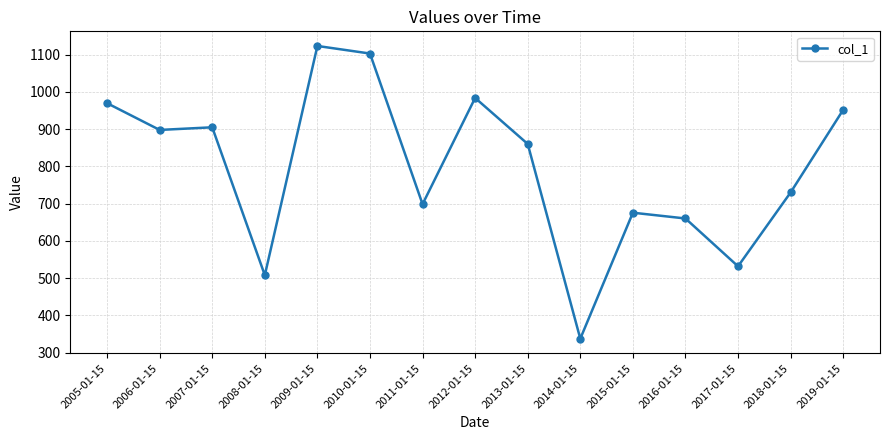

Where does the data first go above 860?

2005-01-15